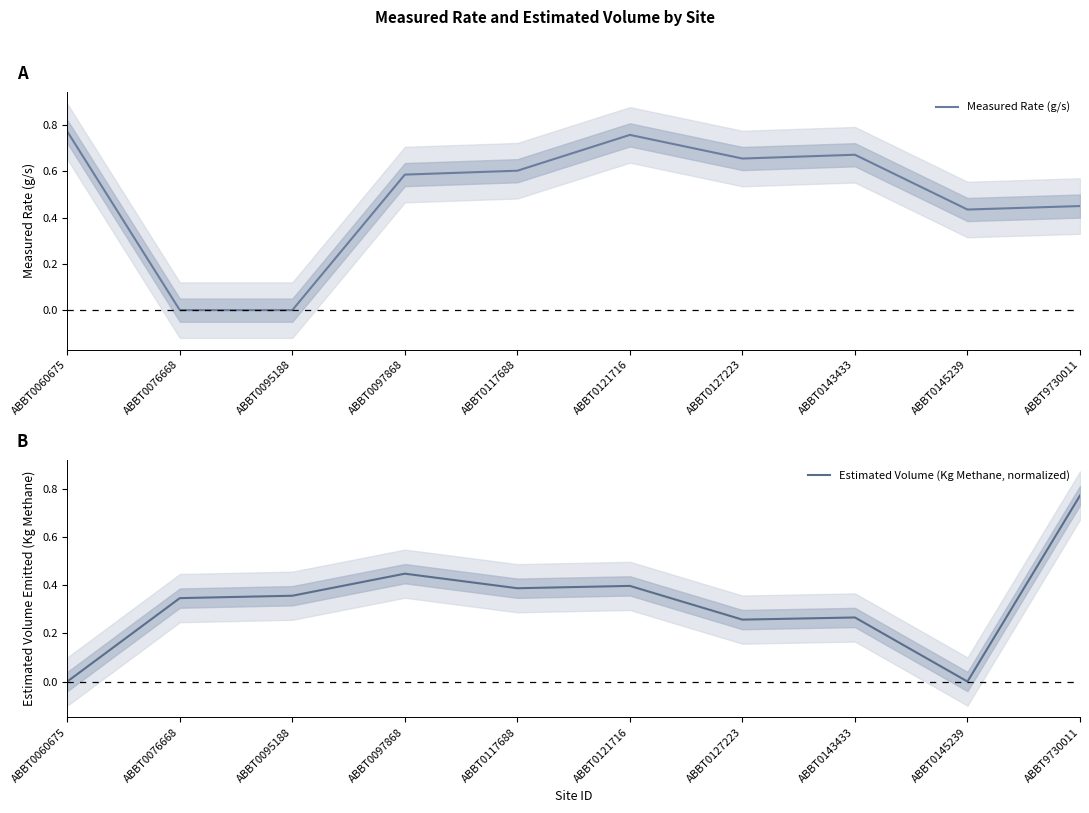

Reading right to left, what are all the values shown in this chart?

Measured Rate (g/s): ABBT9730011=0.4	ABBT0145239=0.4	ABBT0143433=0.7	ABBT0127223=0.7	ABBT0121716=0.8	ABBT0117688=0.6	ABBT0097868=0.6	ABBT0095188=0.0	ABBT0076668=0.0	ABBT0060675=0.8
Estimated Volume (Kg Methane, normalized): ABBT9730011=0.8	ABBT0145239=0.0	ABBT0143433=0.3	ABBT0127223=0.3	ABBT0121716=0.4	ABBT0117688=0.4	ABBT0097868=0.4	ABBT0095188=0.4	ABBT0076668=0.3	ABBT0060675=0.0